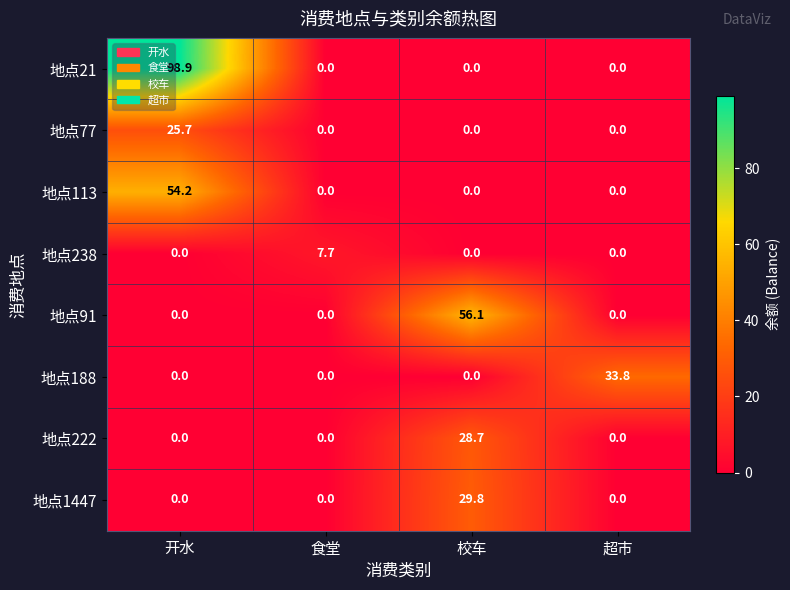

Which label corresponds to the largest value in the chart?

开水